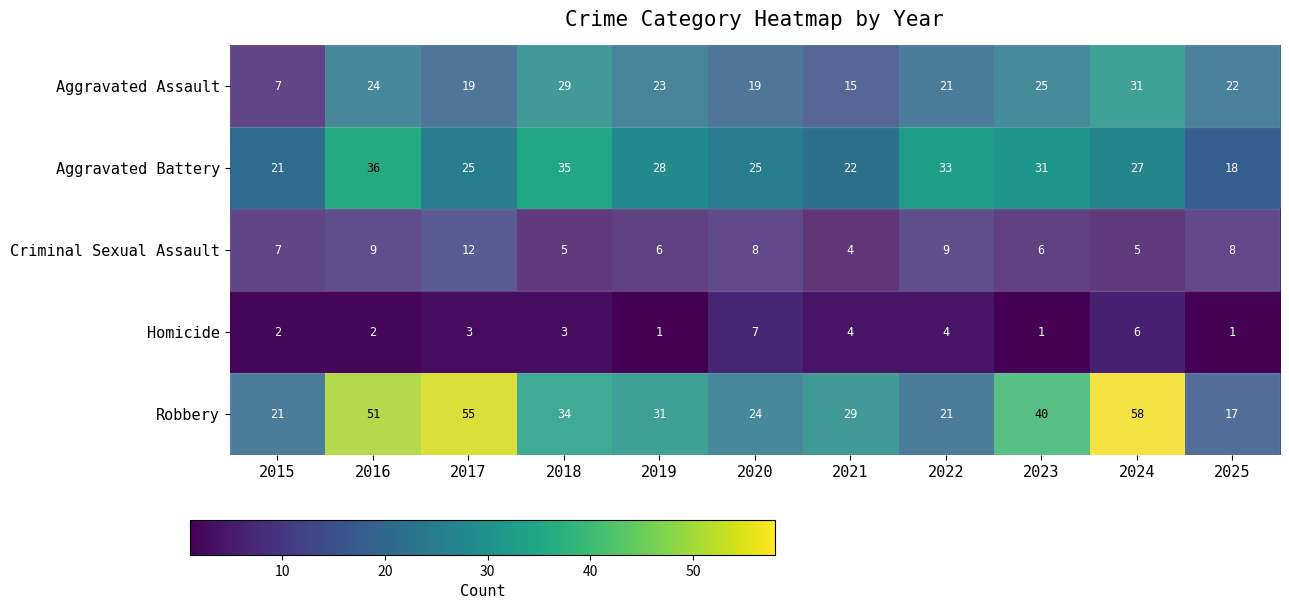

Count the number of data series in this chart.

5